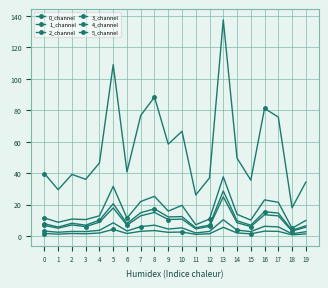

How many distinct data groups are displayed?

6